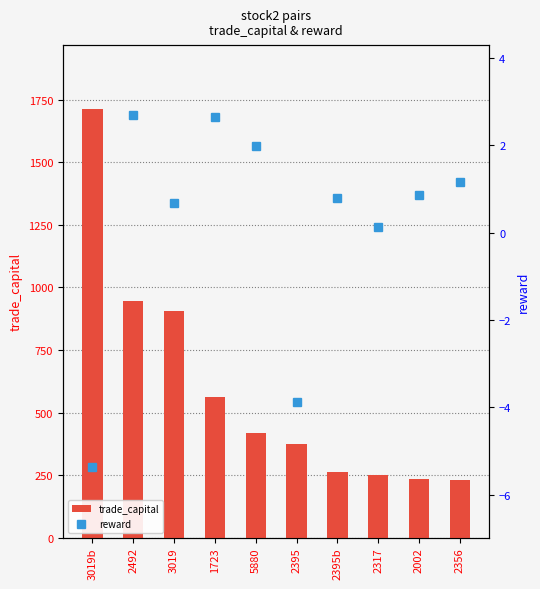

What position from the left is 2356?

10